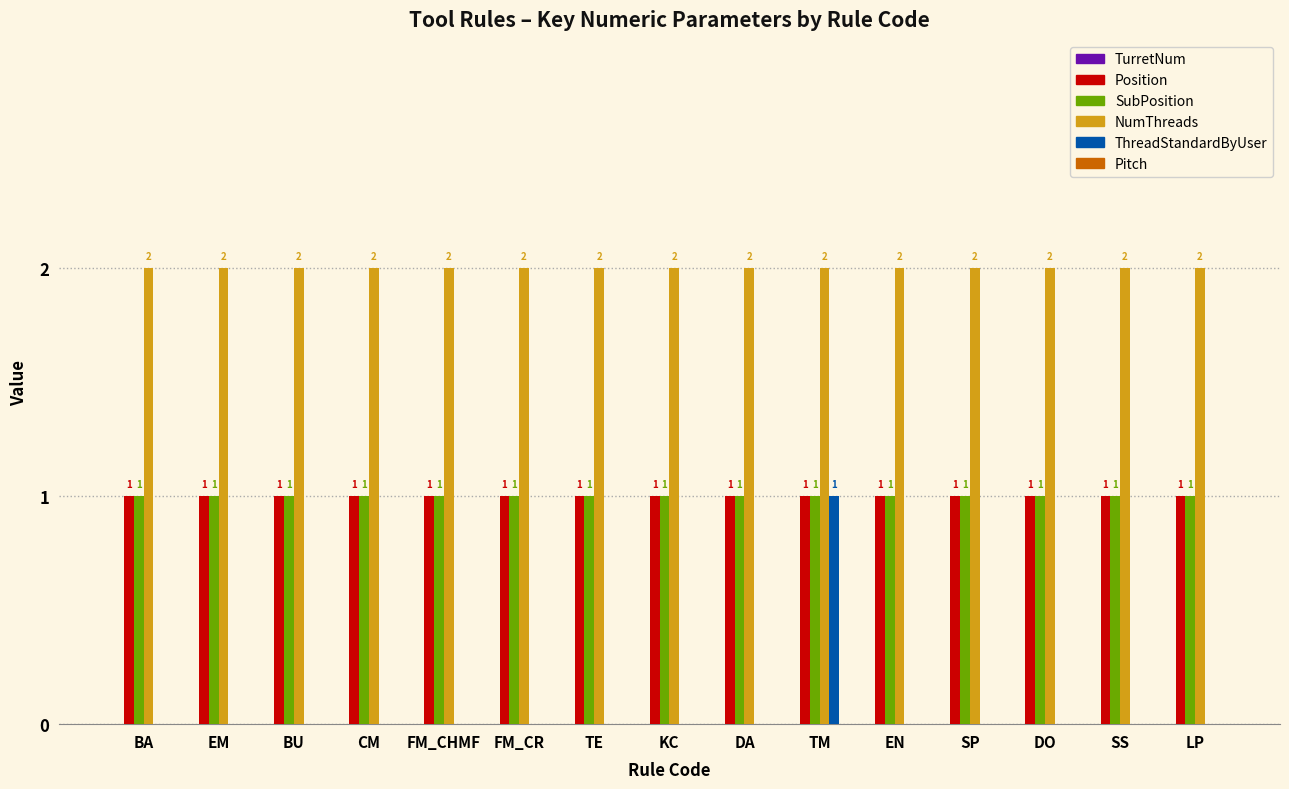

Reading right to left, transcribe all the data shown in this chart.

Position: LP=1	SS=1	DO=1	SP=1	EN=1	TM=1	DA=1	KC=1	TE=1	FM_CR=1	FM_CHMF=1	CM=1	BU=1	EM=1	BA=1
SubPosition: LP=1	SS=1	DO=1	SP=1	EN=1	TM=1	DA=1	KC=1	TE=1	FM_CR=1	FM_CHMF=1	CM=1	BU=1	EM=1	BA=1
NumThreads: LP=2	SS=2	DO=2	SP=2	EN=2	TM=2	DA=2	KC=2	TE=2	FM_CR=2	FM_CHMF=2	CM=2	BU=2	EM=2	BA=2
ThreadStandardByUser: LP=0	SS=0	DO=0	SP=0	EN=0	TM=1	DA=0	KC=0	TE=0	FM_CR=0	FM_CHMF=0	CM=0	BU=0	EM=0	BA=0